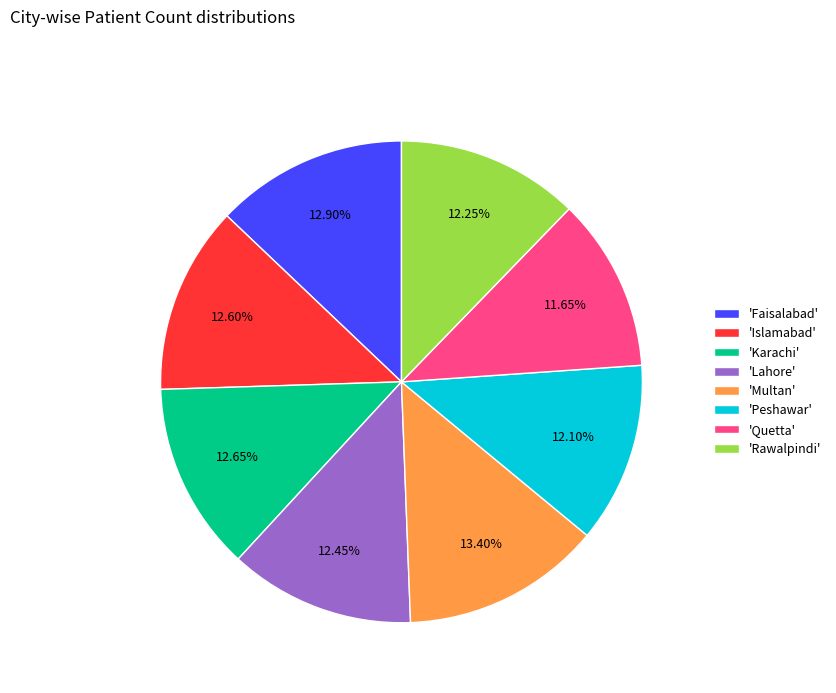

Combined, do 'Faisalabad' and 'Islamabad' account for over 50%?

No